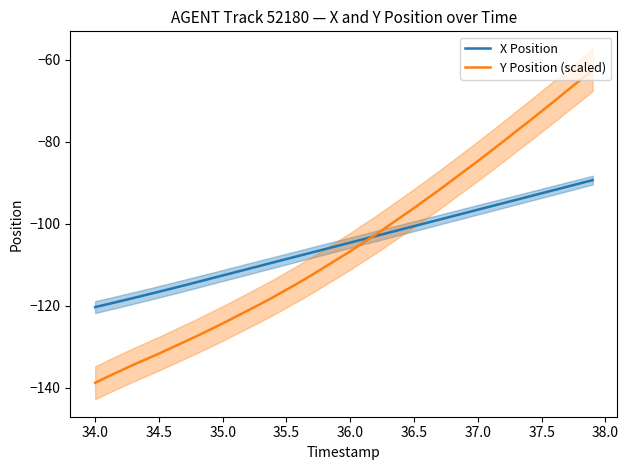

The Y Position (scaled) series shows -138.8 at 34.0. True or false?

True